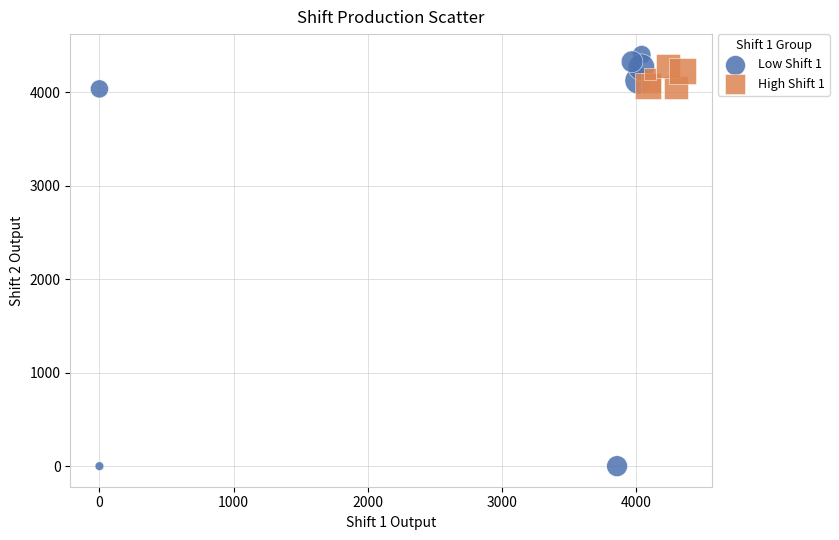

Which series contains the lowest Y value?

Low Shift 1